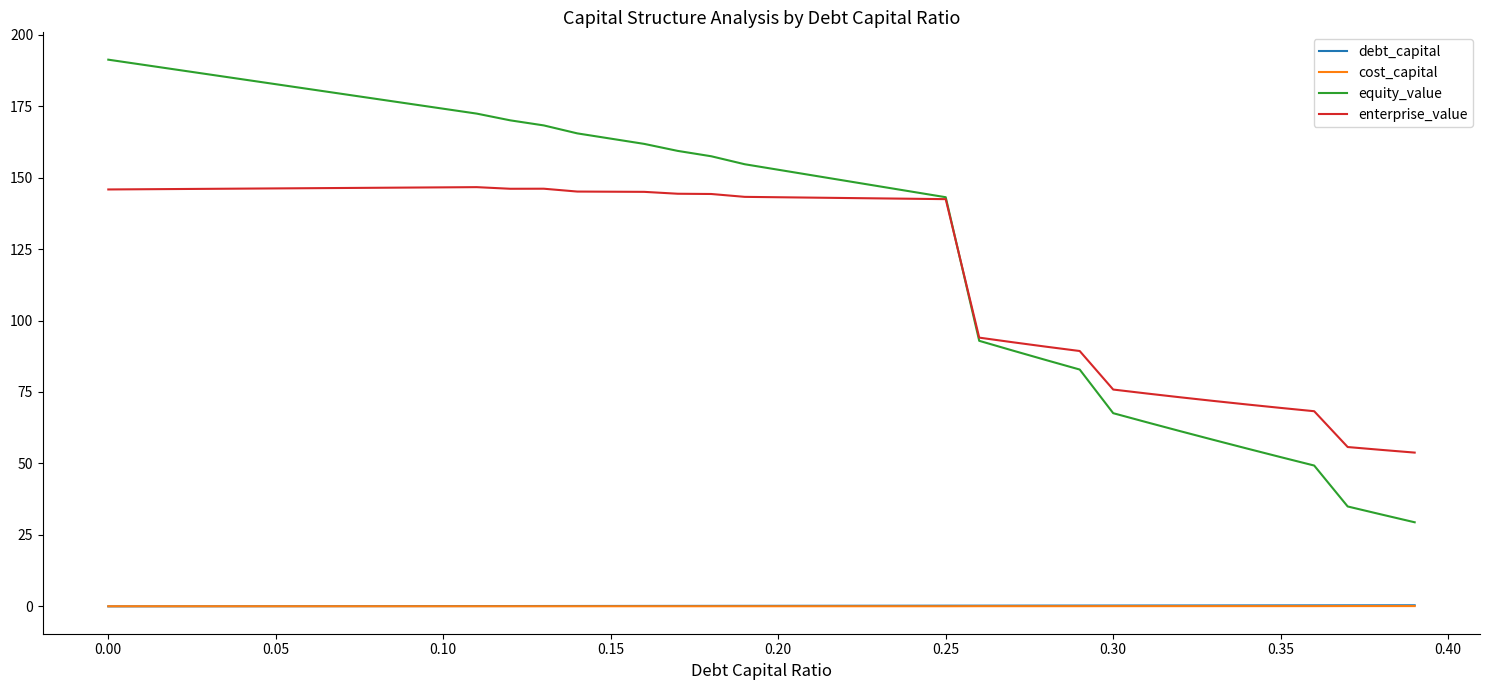

What is the highest value of the enterprise_value series?

146.6